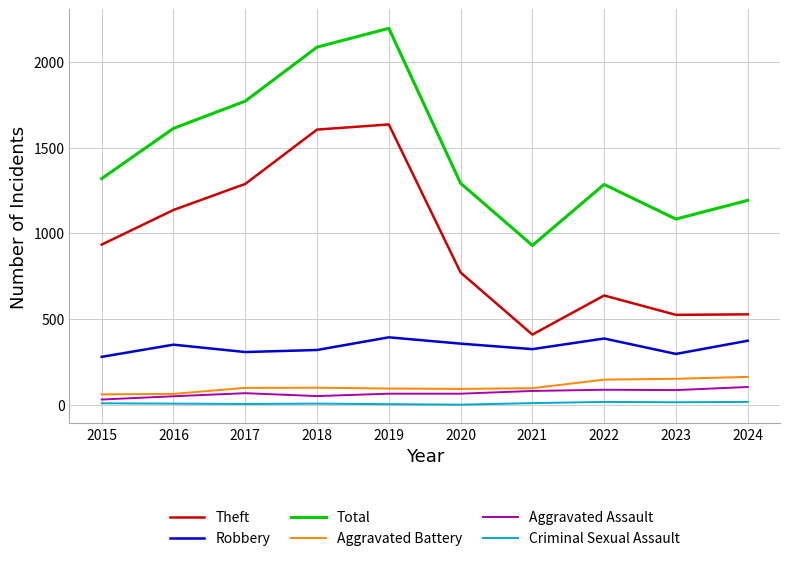

List the series in order of their peak value, highest first.

Total, Theft, Robbery, Aggravated Battery, Aggravated Assault, Criminal Sexual Assault